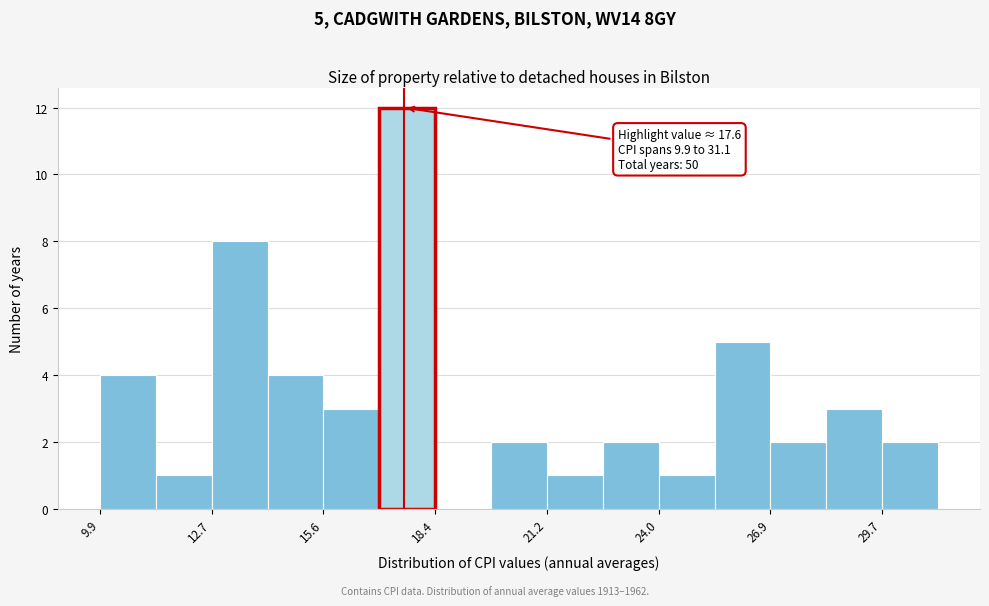

Around what value on the x-axis is the tallest bar? Give the approximate position of its centre, as read against the axis.

17.5